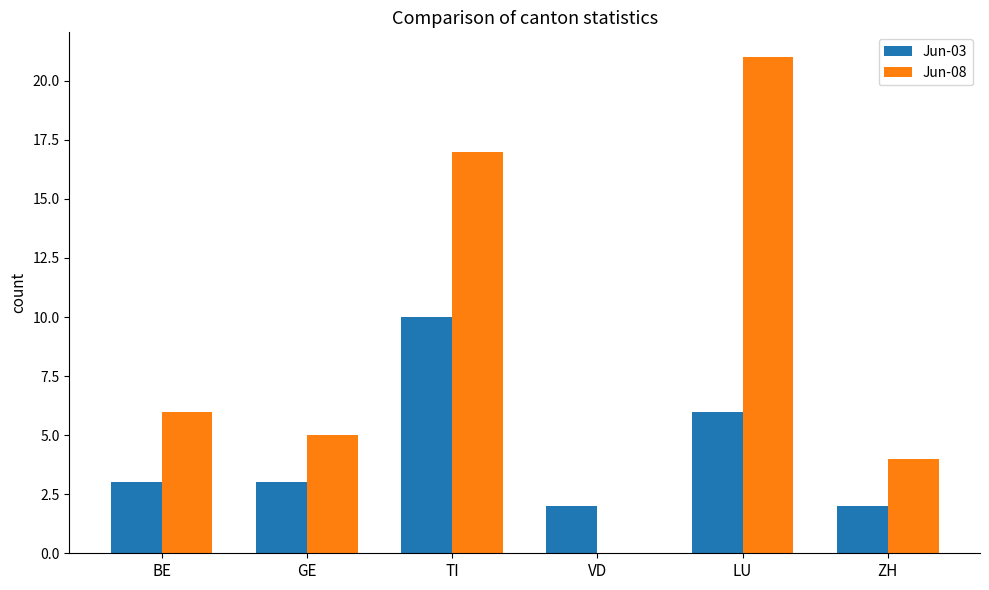

The value of Jun-08 at TI is 17. True or false?

True